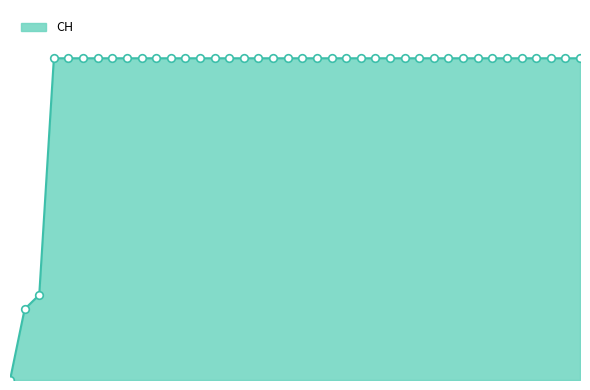

Is this an area chart (filled region under the line)?

Yes